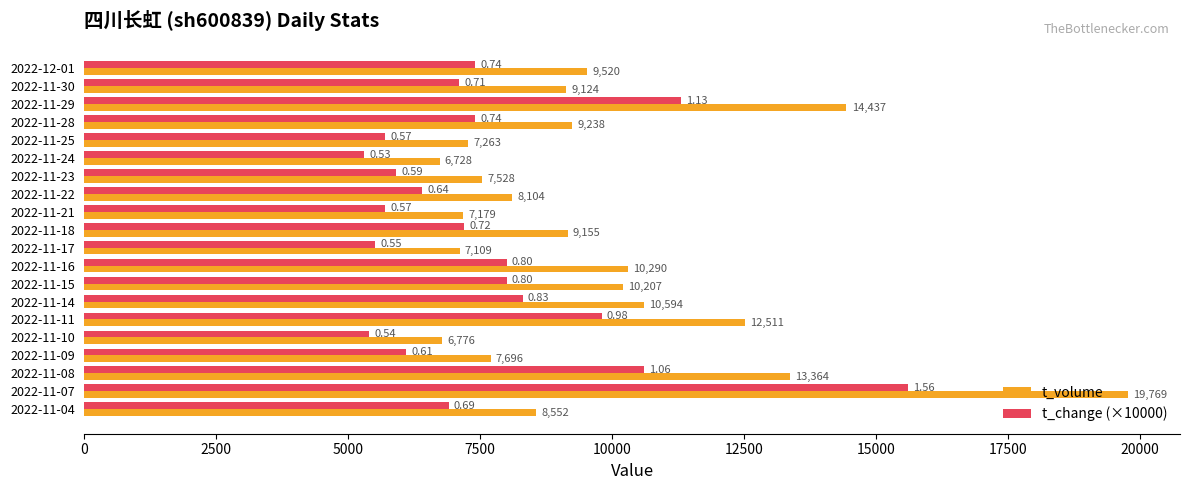

List the series in order of their overall mean, highest first.

t_volume, t_change (×10000)